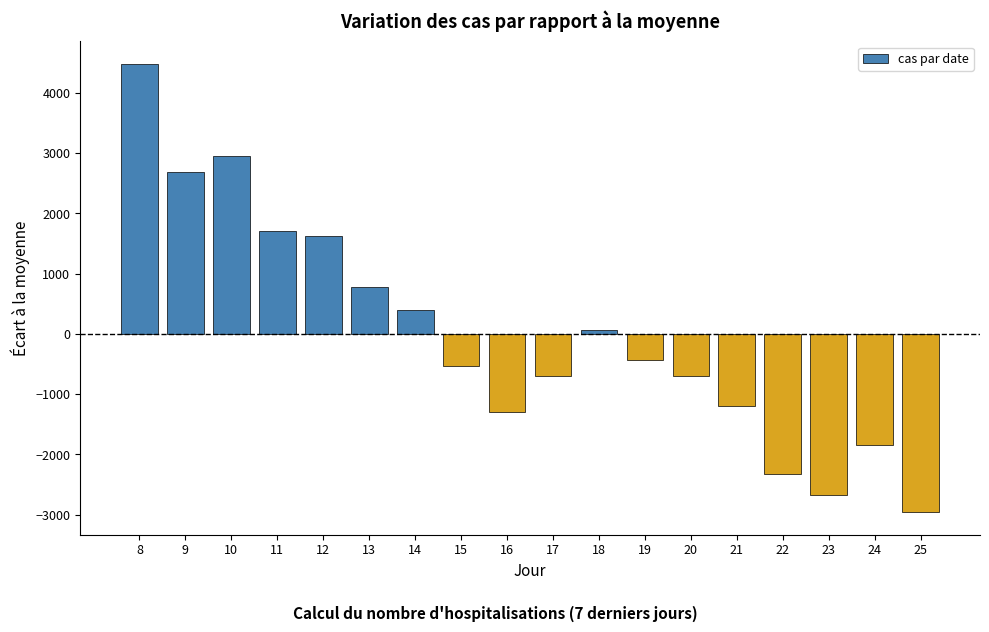

Which label corresponds to the smallest value in the chart?

25